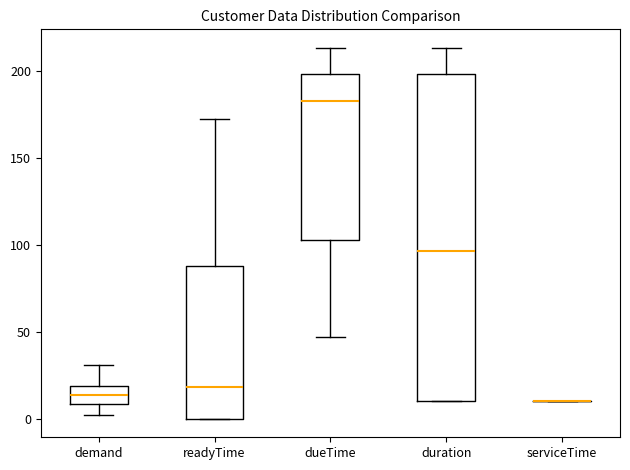

Where is the upper edge of the box for dueTime on the y-axis? The values are not printed on the chart, so give them approximately, as read against the axis.

200